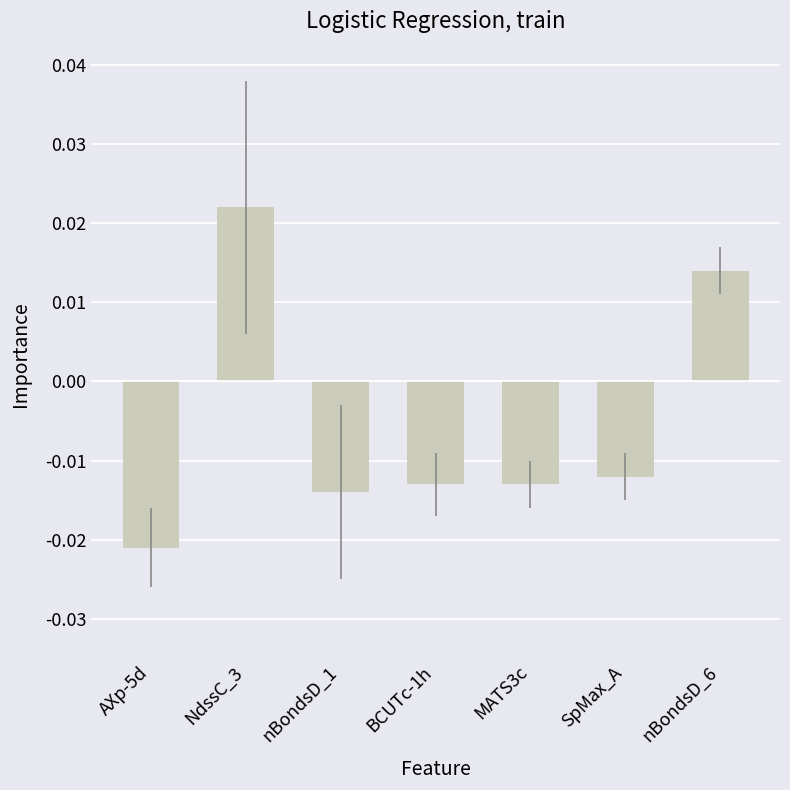

At which category does the chart reach its peak across all series?

NdssC_3